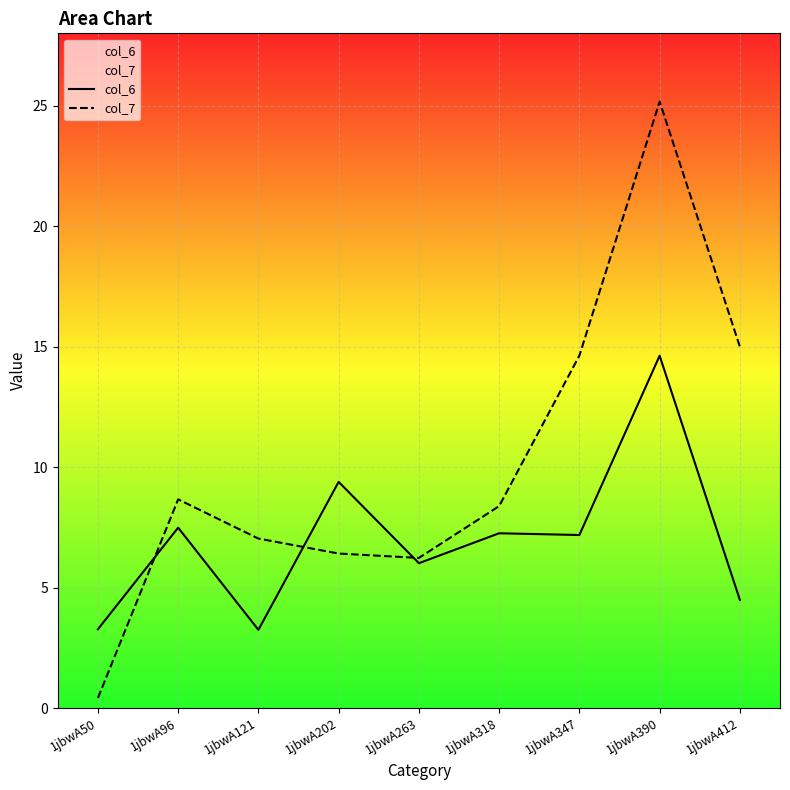

List the labels in order of col_7 value, largest first.

1jbwA390, 1jbwA412, 1jbwA347, 1jbwA96, 1jbwA318, 1jbwA121, 1jbwA202, 1jbwA263, 1jbwA50